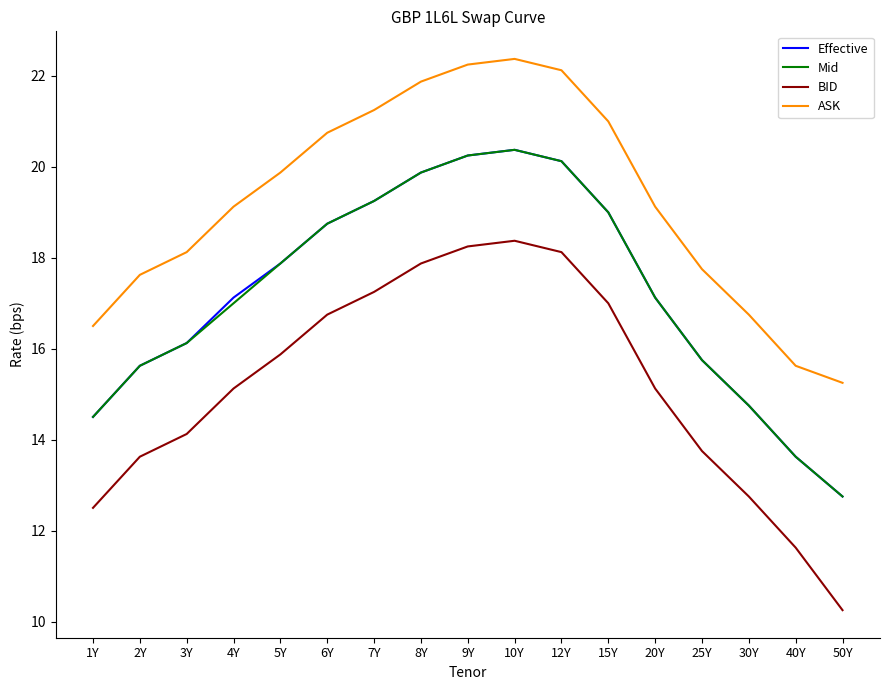

What position from the left is 30Y?

15